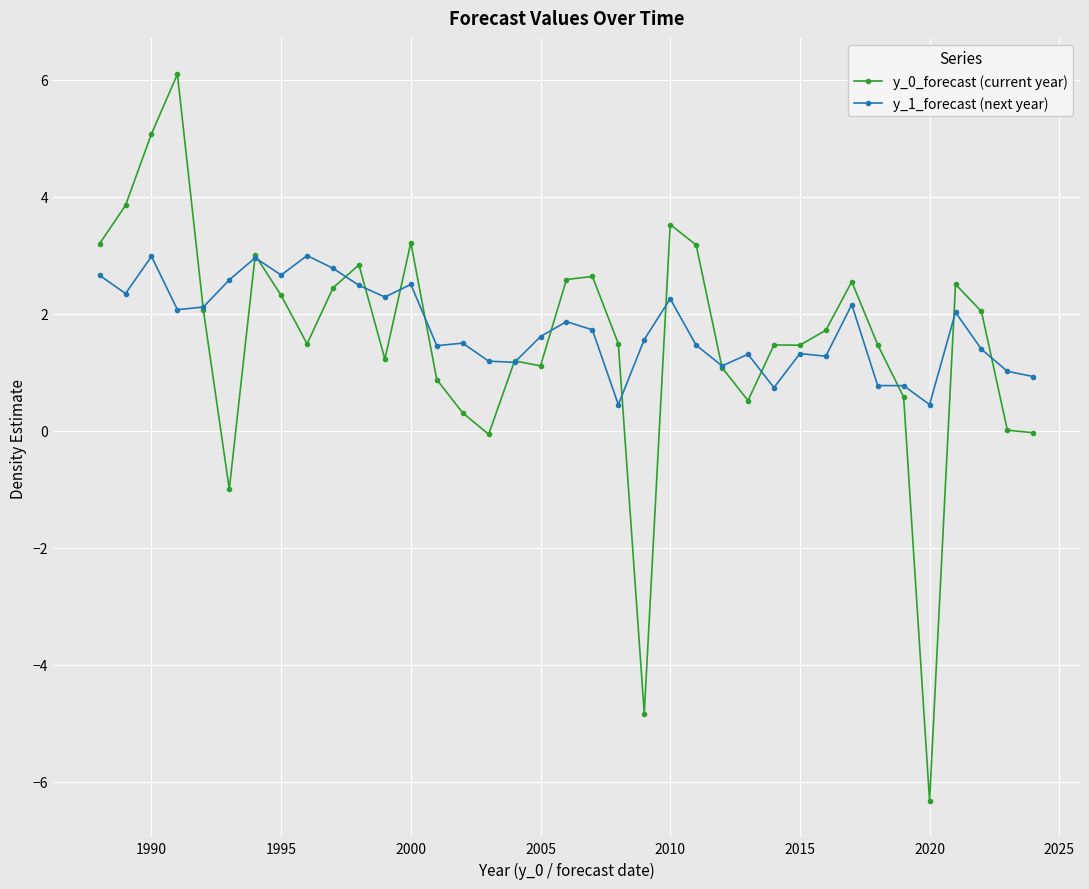

What is the minimum value shown in the chart?

-6.3